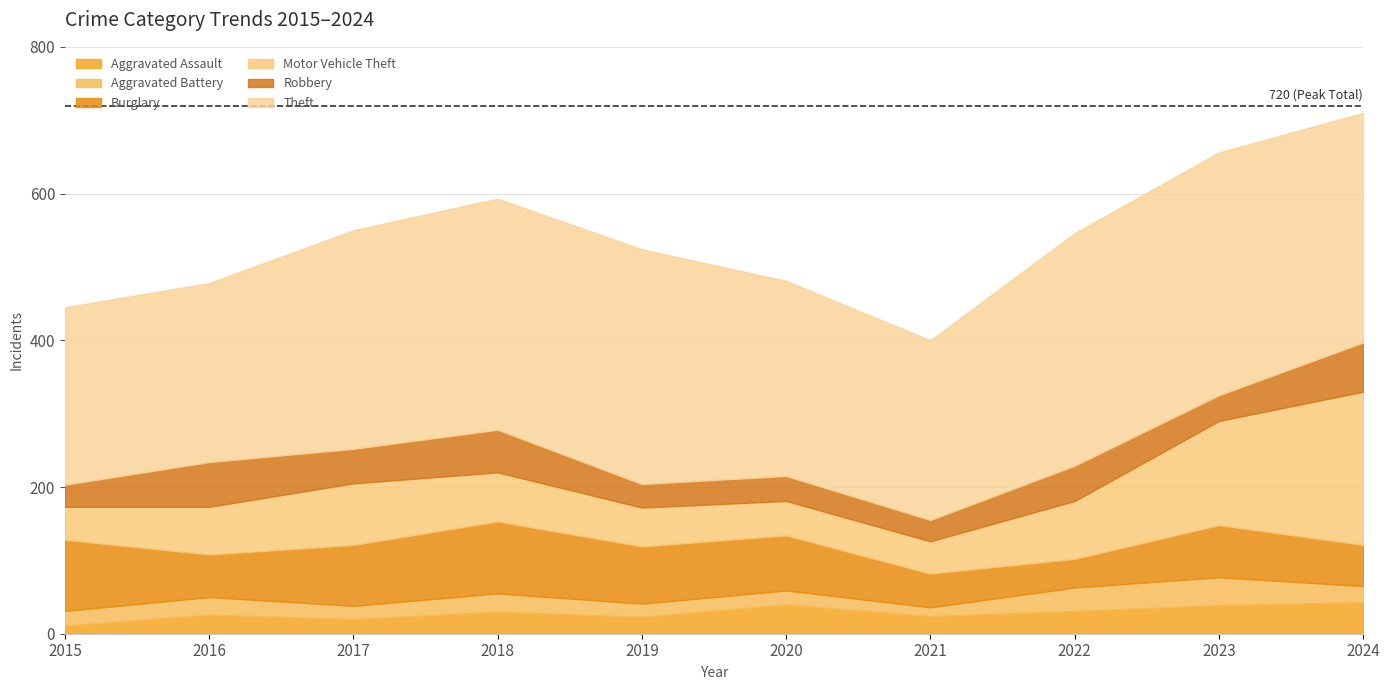

Which series has the largest range (max minus min)?

Motor Vehicle Theft